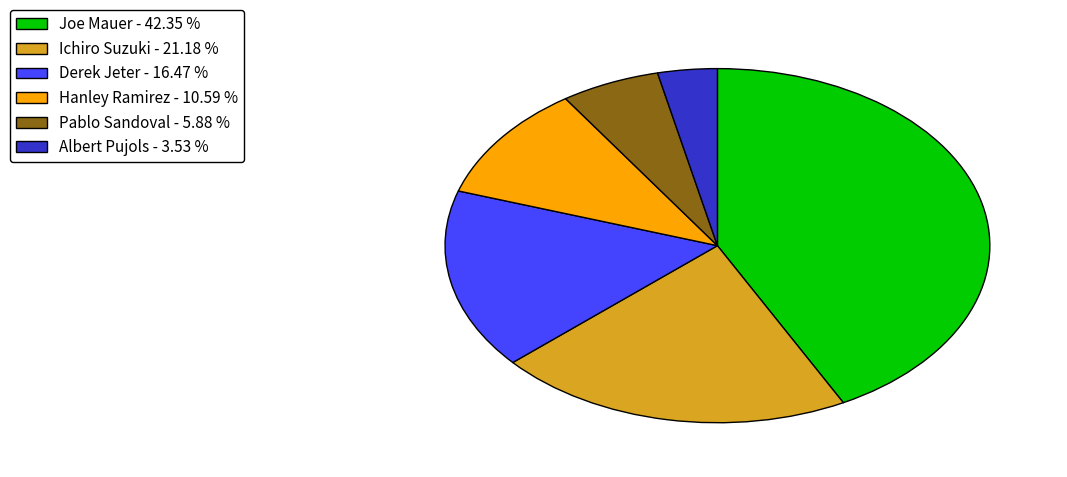

What is the largest slice in the pie chart?

Joe Mauer